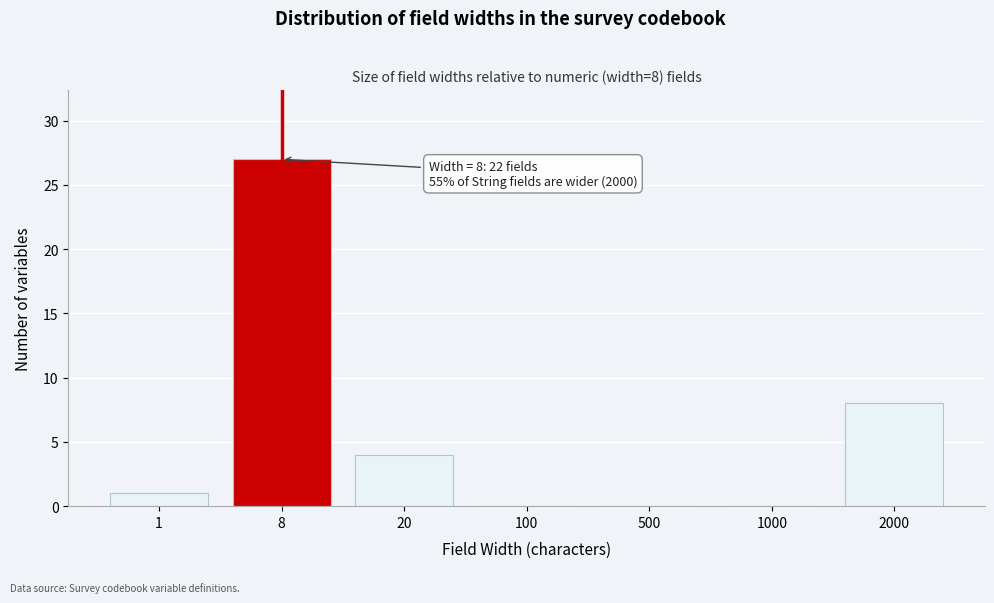

Reading right to left, extract all data points from this chart.

2000=8	1000=0	500=0	100=0	20=4	8=27	1=1